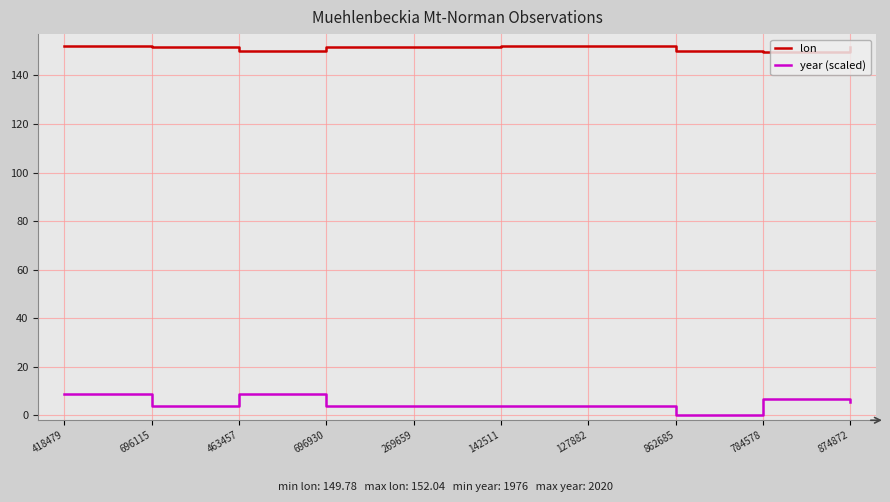

The value of lon at 142511 is 215.6. True or false?

False